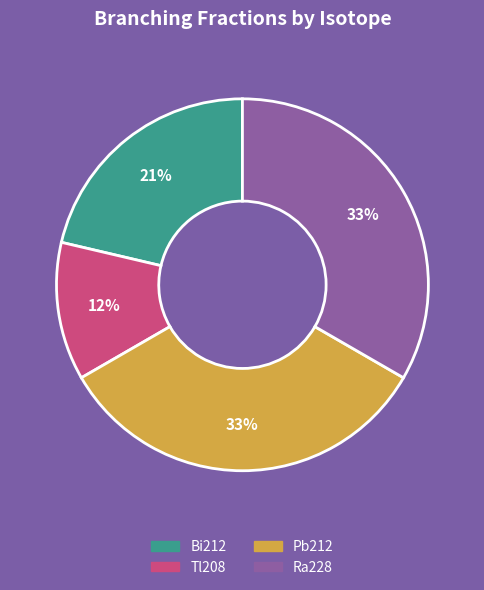

To the nearest percent, what percentage of the pie is Pb212?

33%